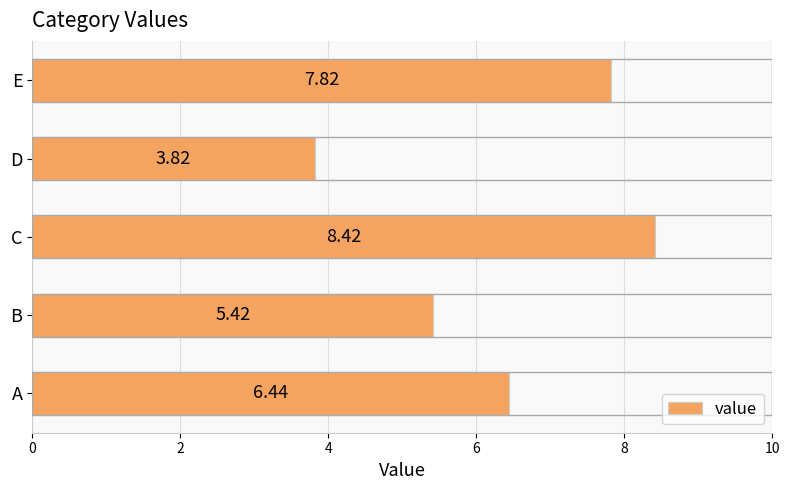

Between D and C, which is larger?

C